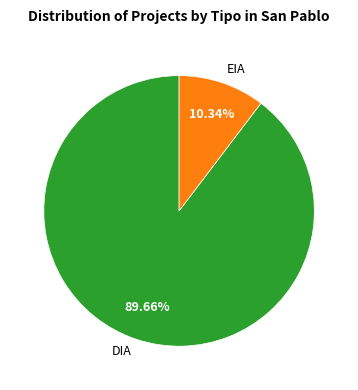

To the nearest percent, what is the combined percentage of EIA and DIA?

100%